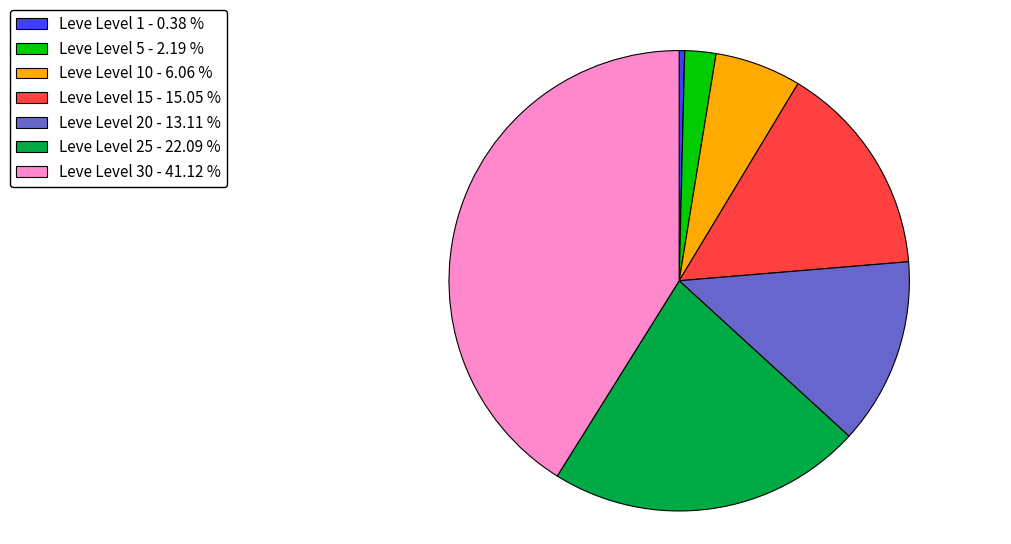

Rank the categories by value from lowest to highest.

Leve Level 1 - 0.38 %, Leve Level 5 - 2.19 %, Leve Level 10 - 6.06 %, Leve Level 20 - 13.11 %, Leve Level 15 - 15.05 %, Leve Level 25 - 22.09 %, Leve Level 30 - 41.12 %